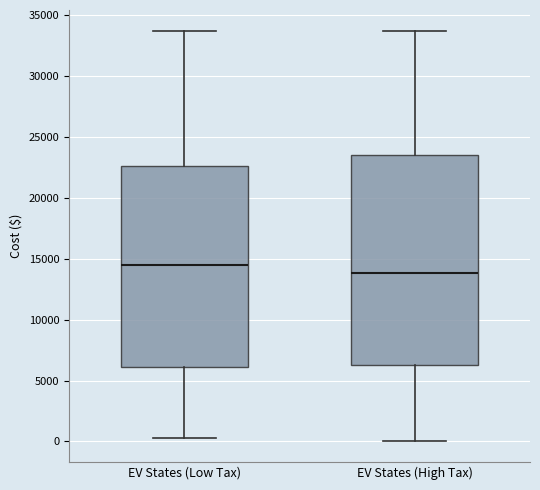

Reading left to right, transcribe this box plot: for each box, give where its median line is, the range the box spans, and where its two whiskers end, as read against the y-axis. The values are not printed on the chart, so give them approximately, as read against the axis.

EV States (Low Tax): median 14500, box 6000 to 22500, whiskers 500 to 33500
EV States (High Tax): median 14000, box 6500 to 23500, whiskers 0 to 33500